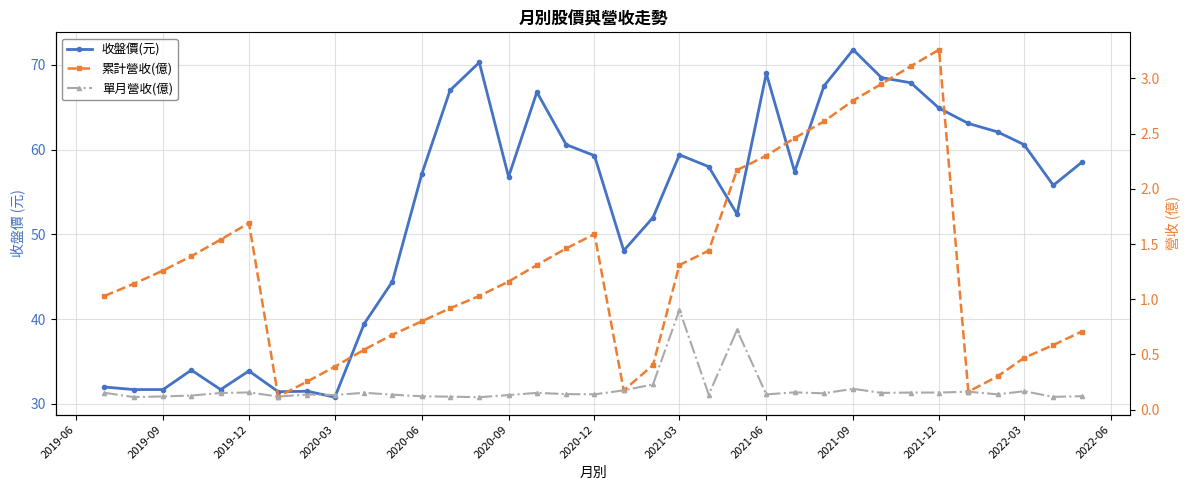

What is the spread (max minus min) of values at 2019-06?

31.8